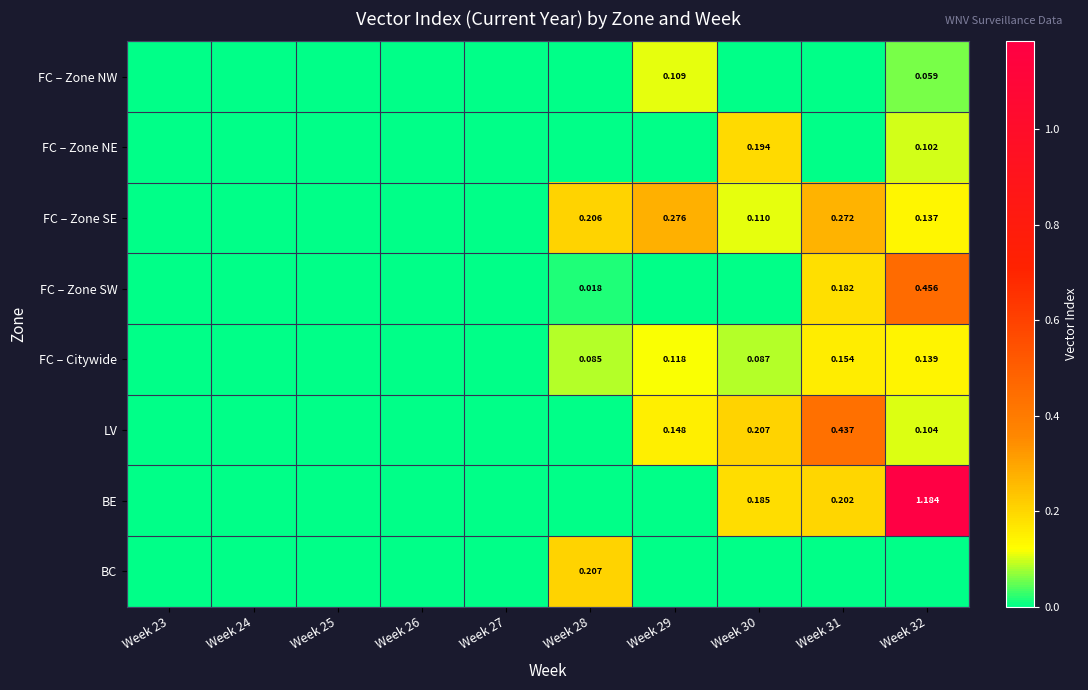

Is it true that BC equals -0.1 at Week 32?

False